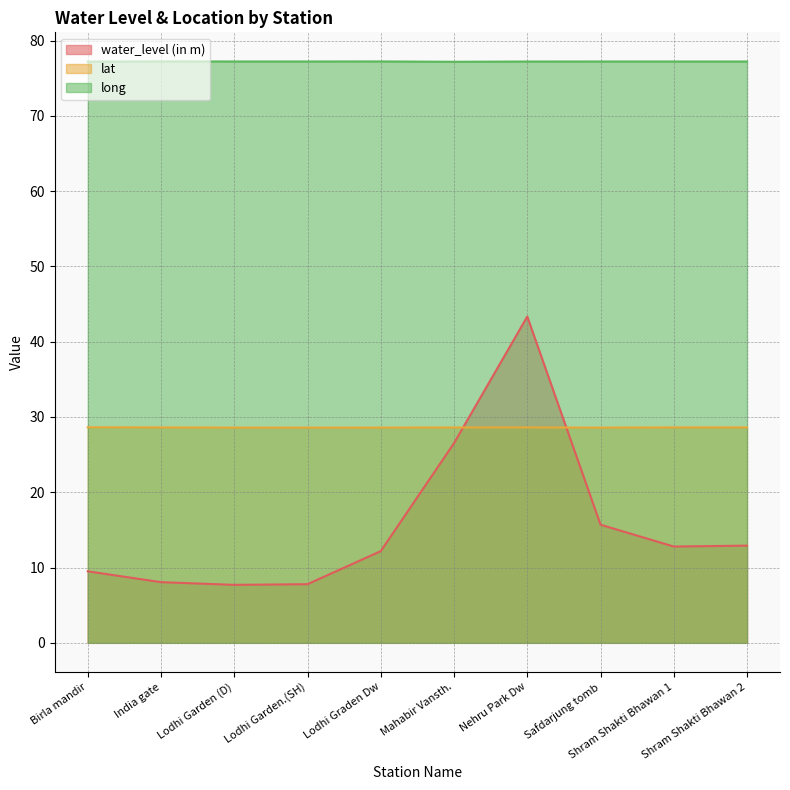

Rank the series by their maximum value, from lowest to highest.

lat, water_level (in m), long